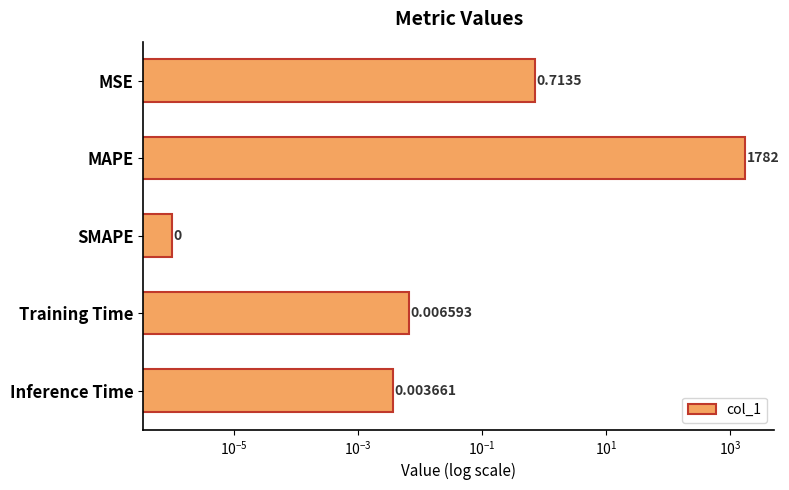

What is the difference between the second highest and minimum values?

0.7